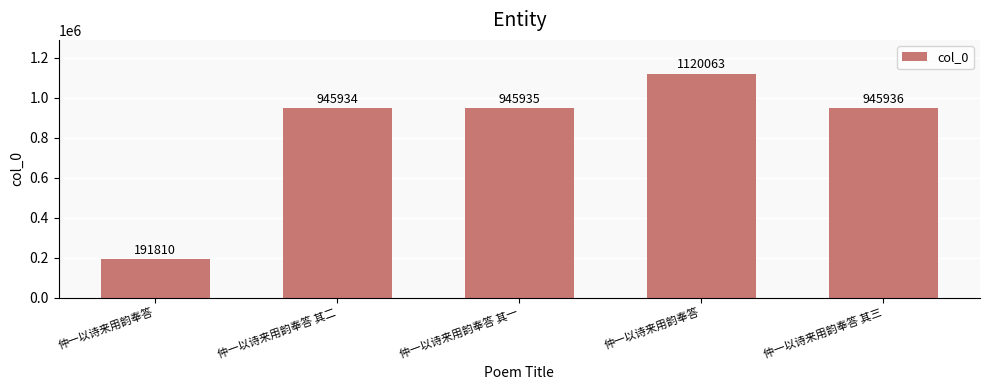

Rank the categories by value from highest to lowest.

仲一以诗来用韵奉答, 仲一以诗来用韵奉答 其三, 仲一以诗来用韵奉答 其一, 仲一以诗来用韵奉答 其二, 仲一以诗来用韵奉答